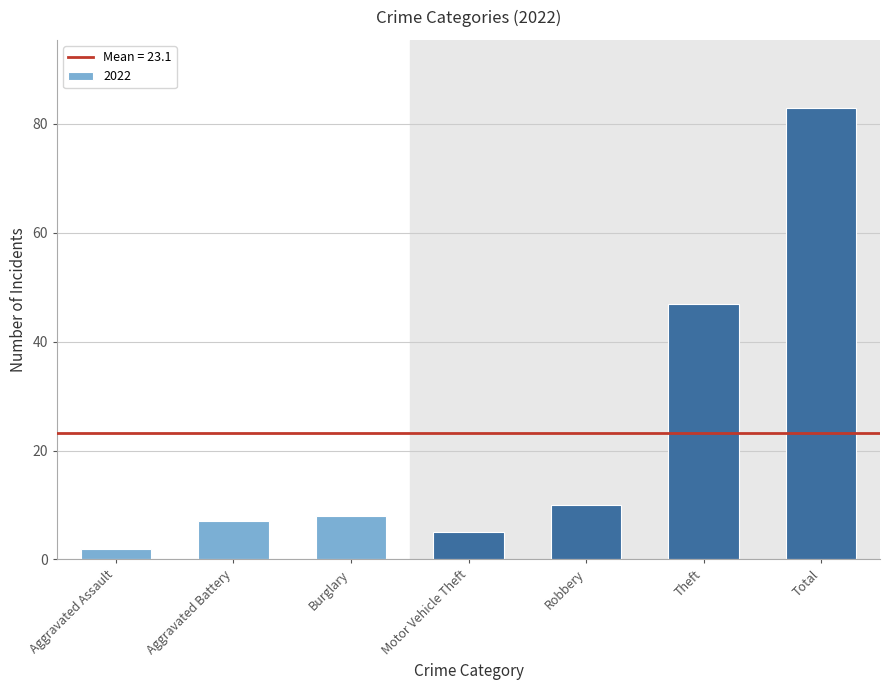

At which label is the value closest to 42?

Theft